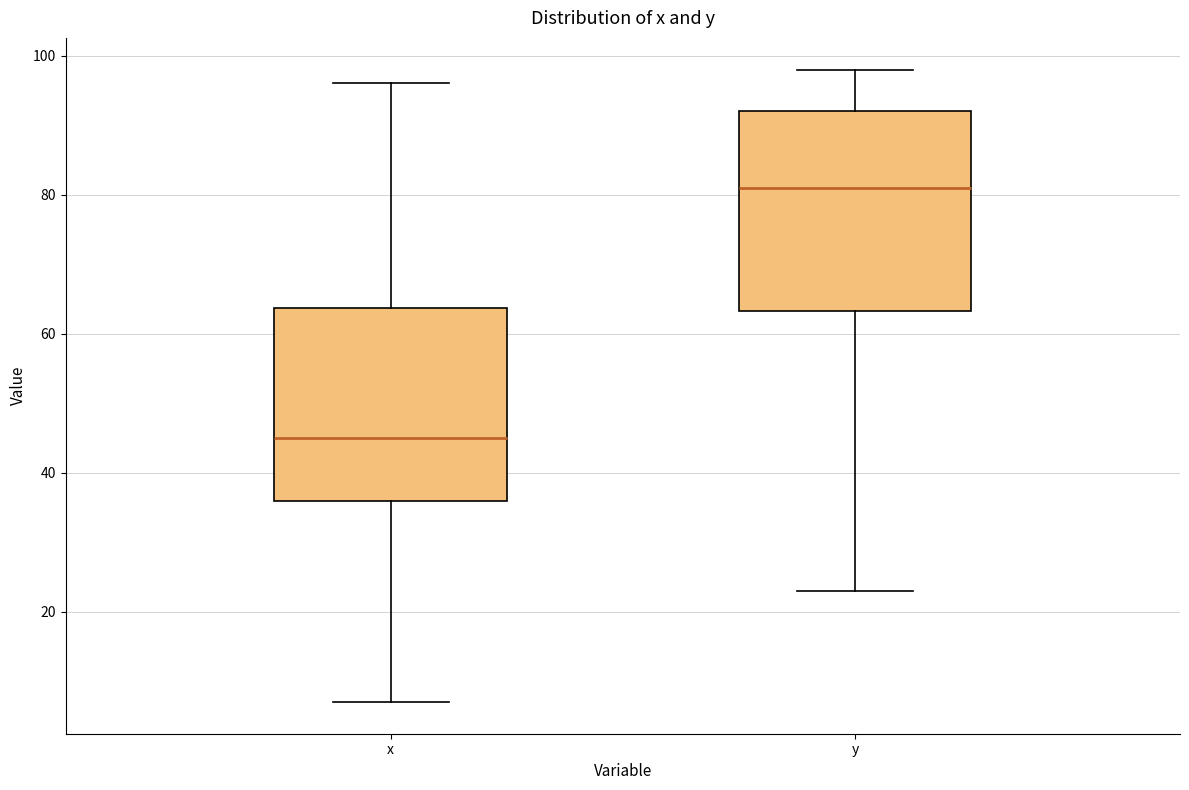

Which box has the highest median line?

y